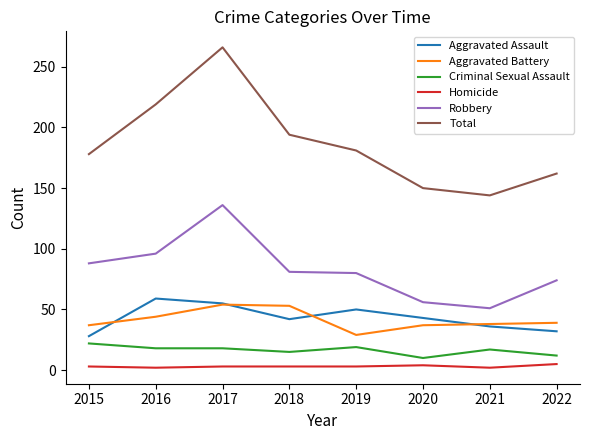

The Robbery series shows 80 at 2019. True or false?

True